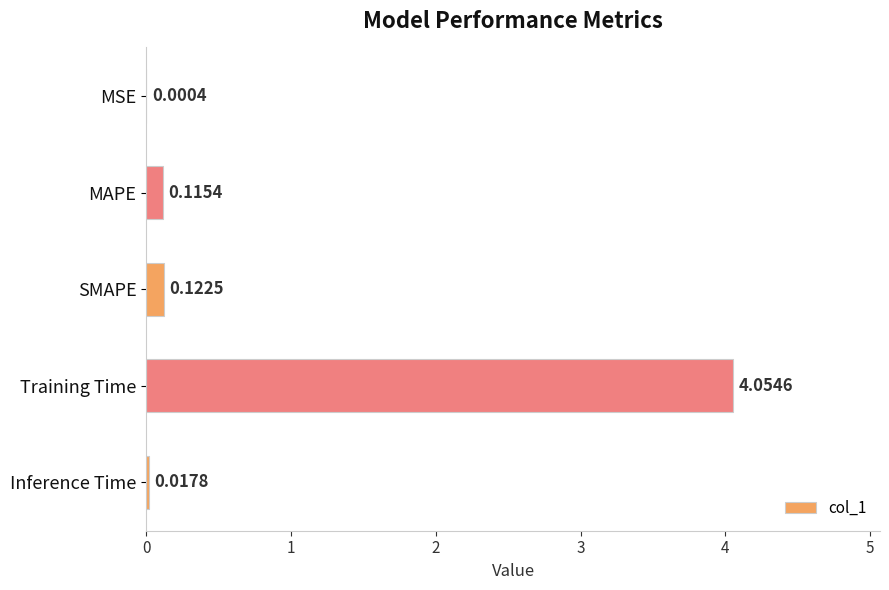

Which label corresponds to the largest value in the chart?

Training Time